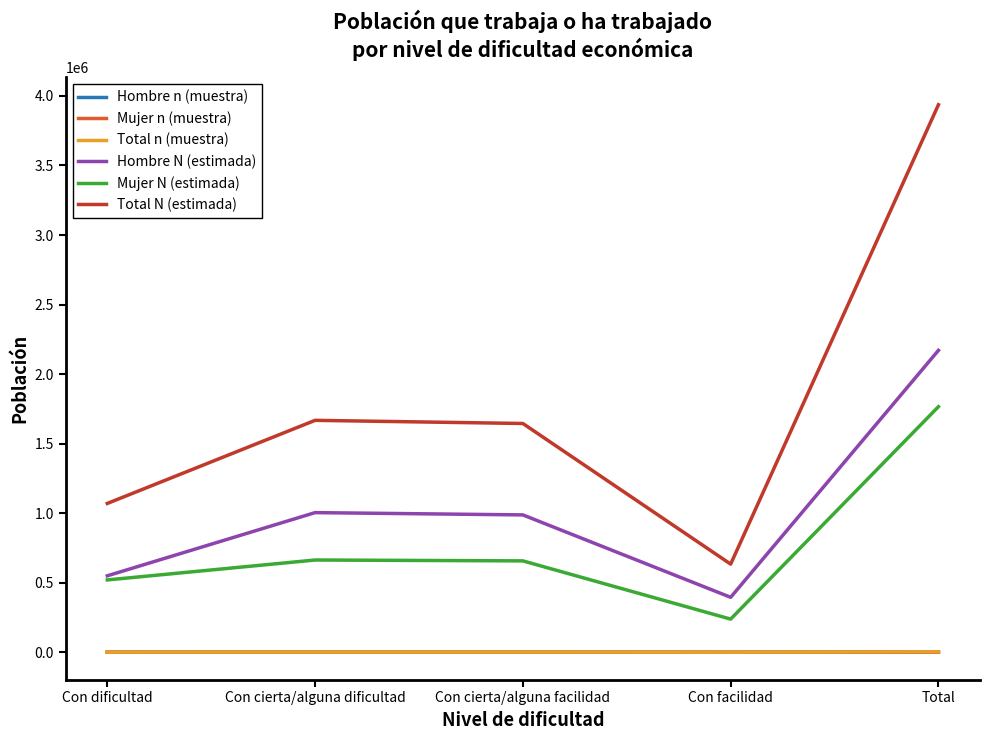

What is the sum of all Total N (estimada) values?

8953459